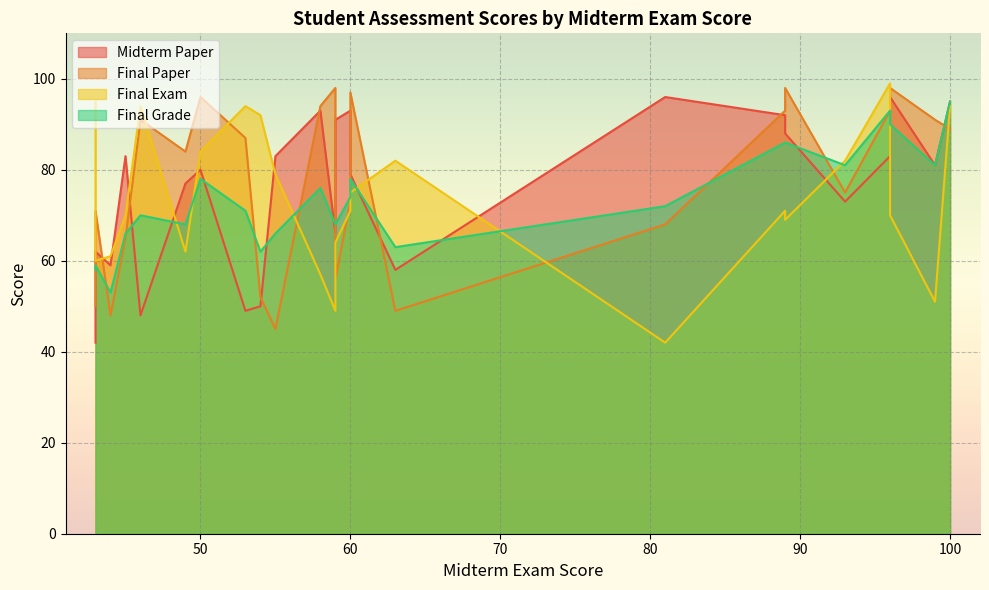

What is the difference between the Final Grade values at 54 and 59?

6